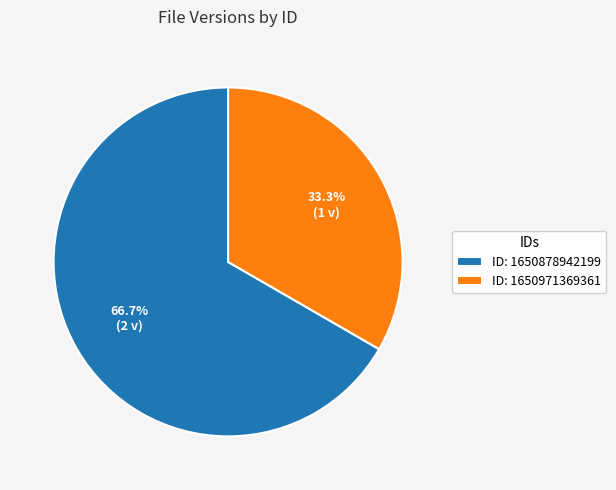

Is there a majority slice in this chart?

Yes